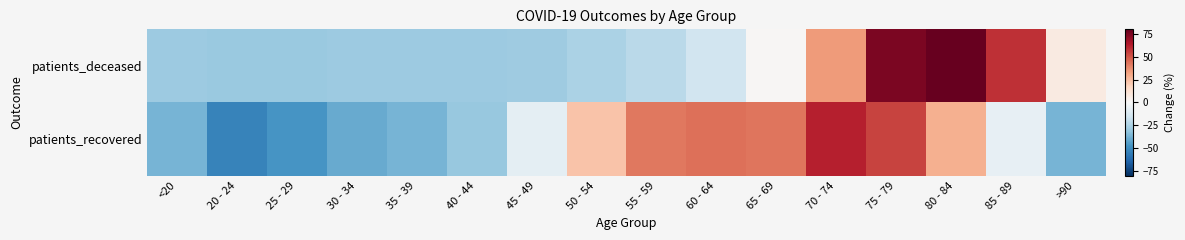

Which label corresponds to the smallest value in the chart?

20 - 24